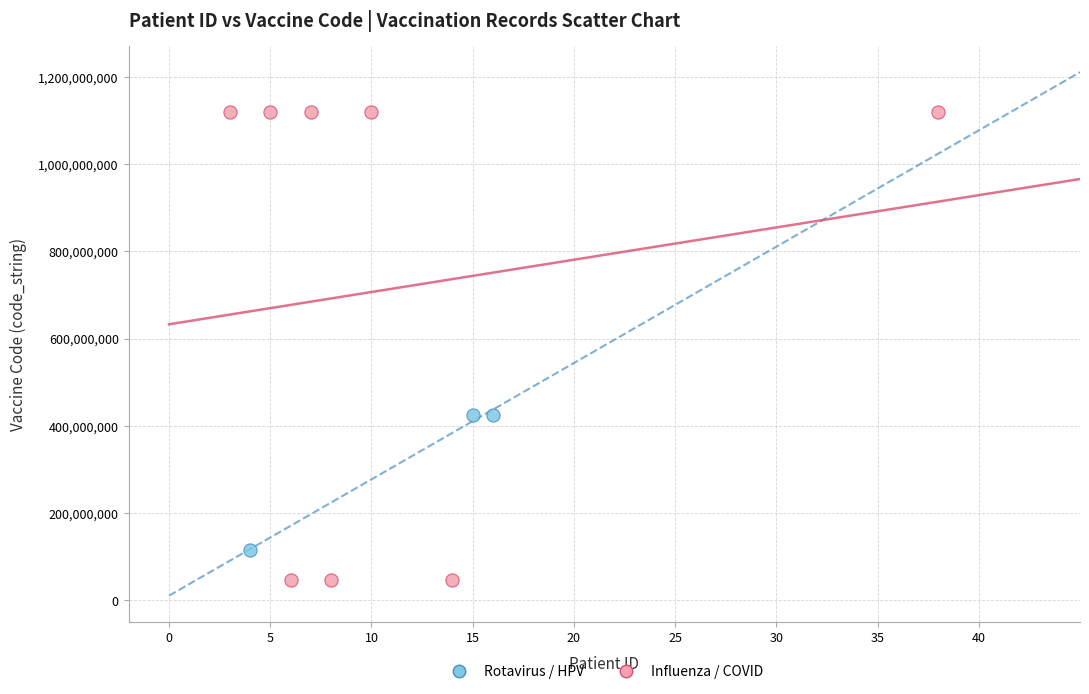

Which series reaches the maximum Y coordinate?

Influenza / COVID